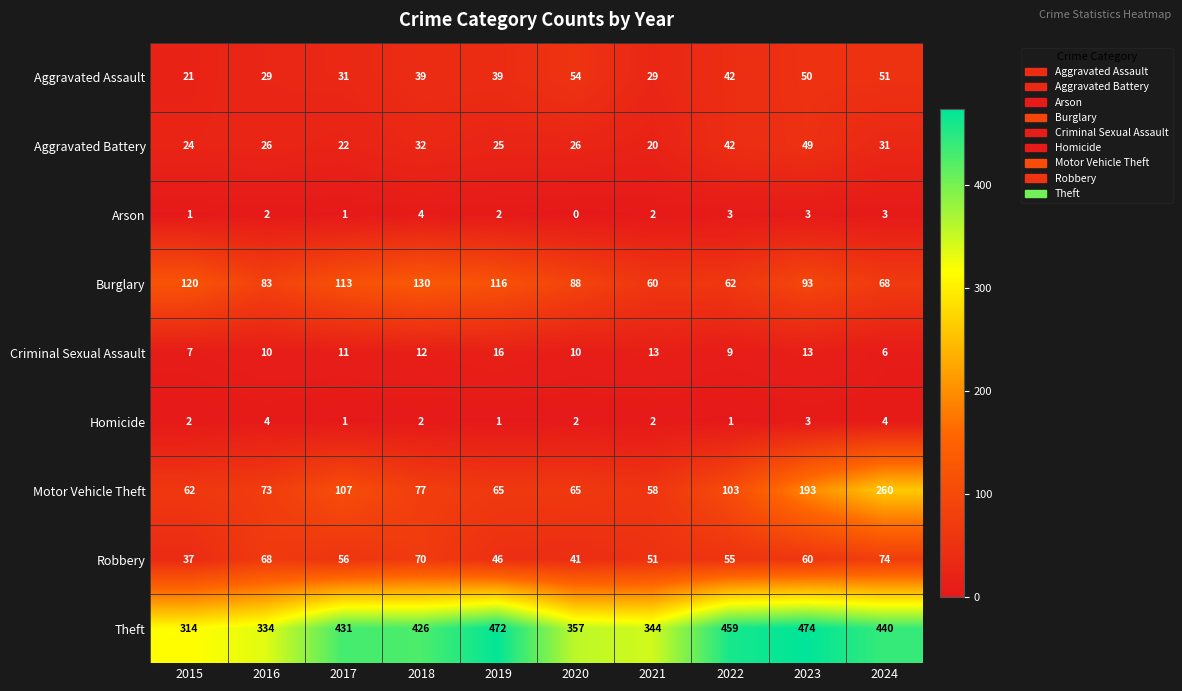

What is the spread (max minus min) of values at 2024?

437